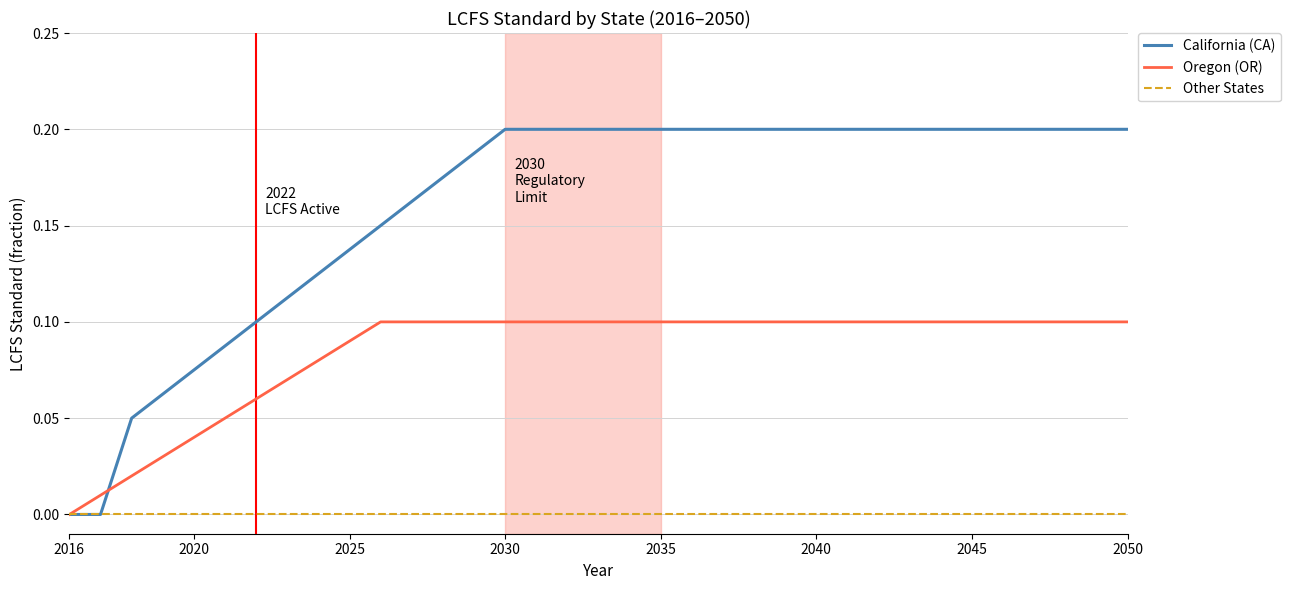

List the series in order of their peak value, highest first.

California (CA), Oregon (OR), Other States